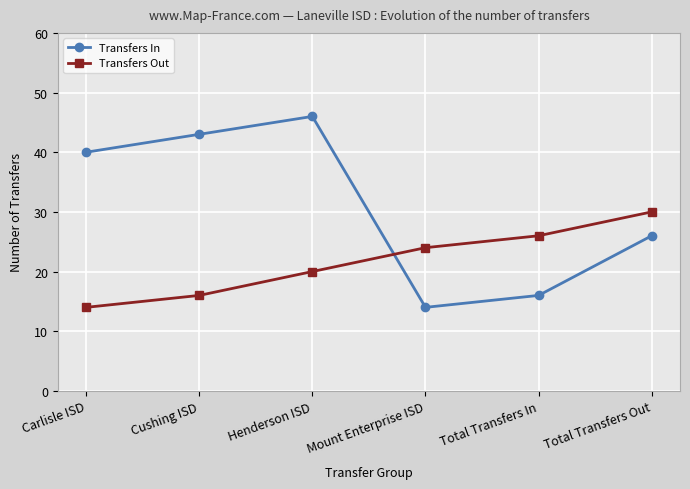

What is the sum of the Transfers In values at Total Transfers In and Henderson ISD?

62